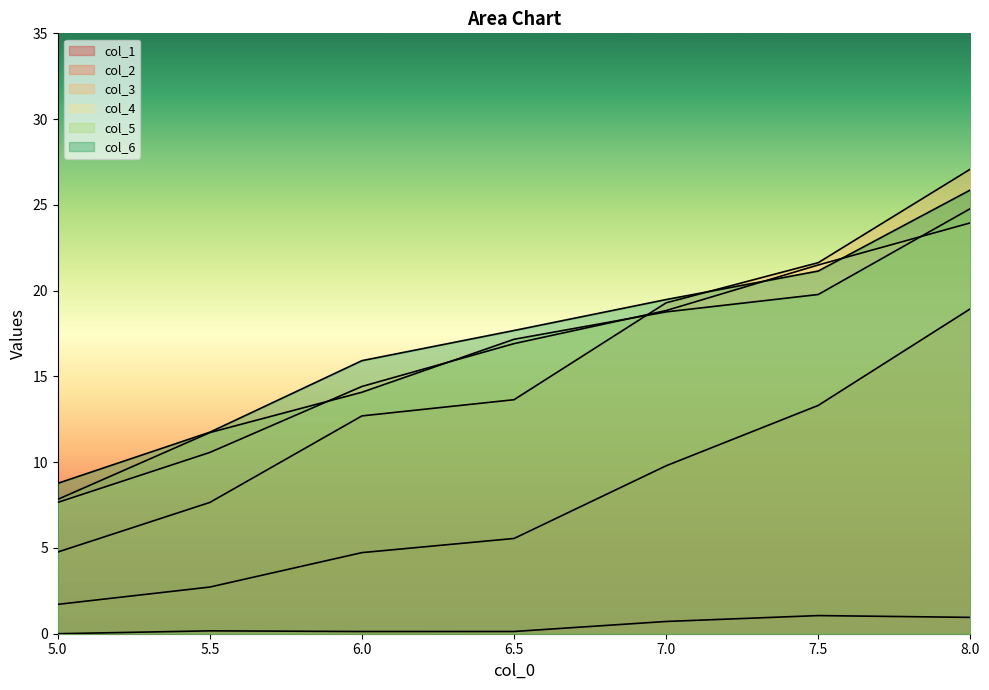

How many series are shown in this chart?

6